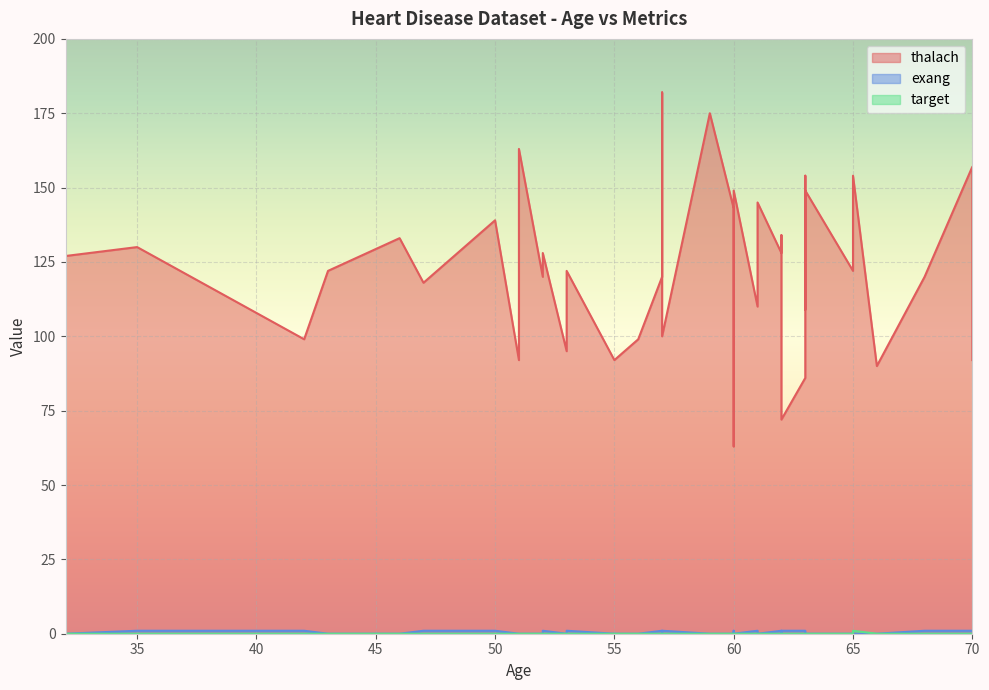

At which label is thalach closest to 122?

65